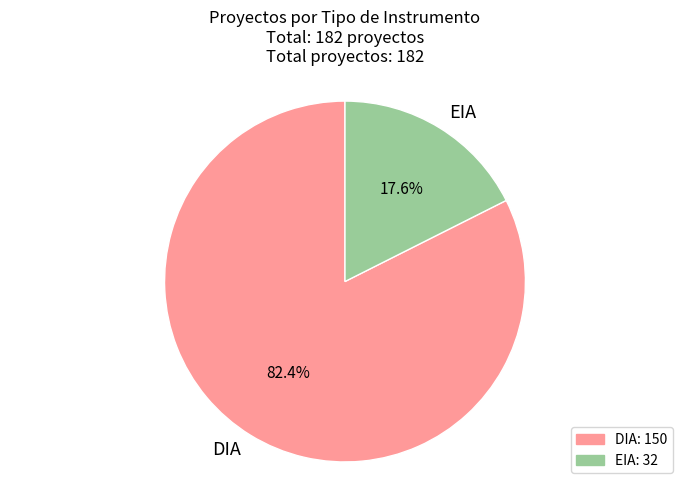

To the nearest percent, what portion does DIA represent?

82%